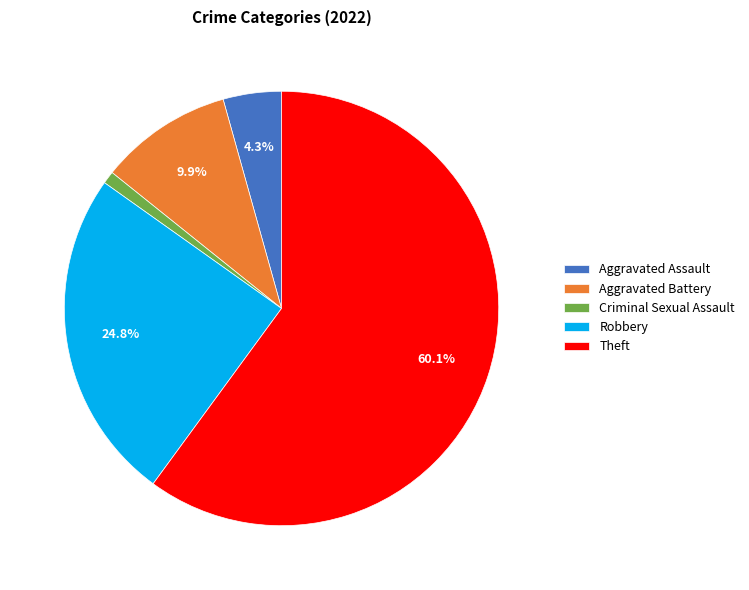

True or false: Criminal Sexual Assault accounts for 1% of the total.

True